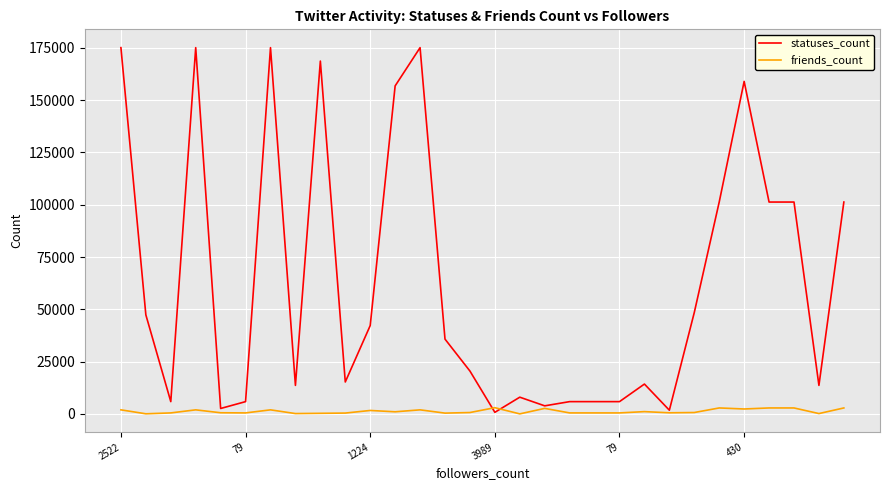

Which series has the widest spread of values?

statuses_count